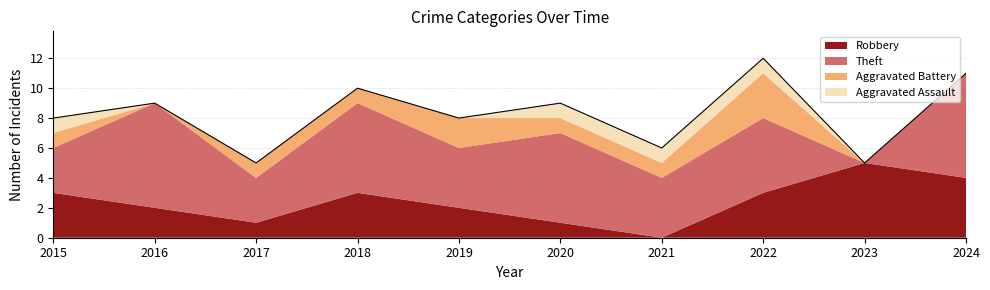

How many interior local peaks does the Theft series have?

4